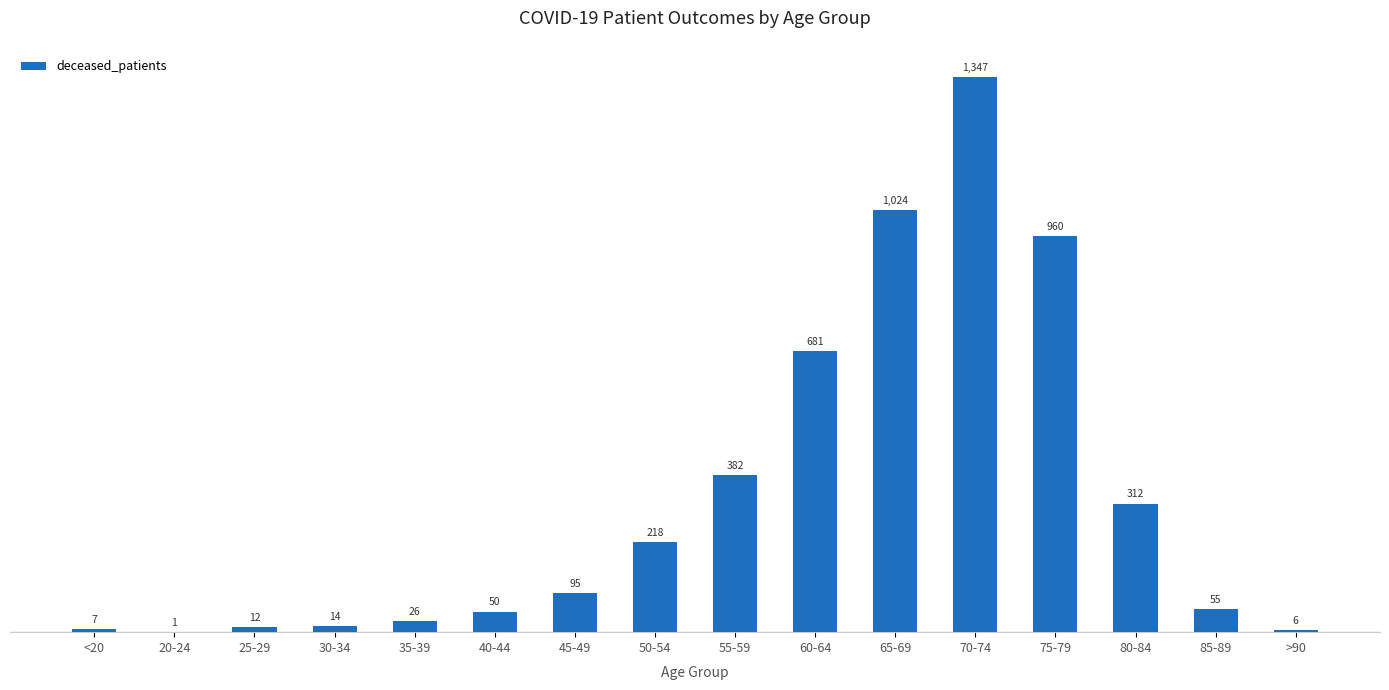

What is the sum of all values?

5190